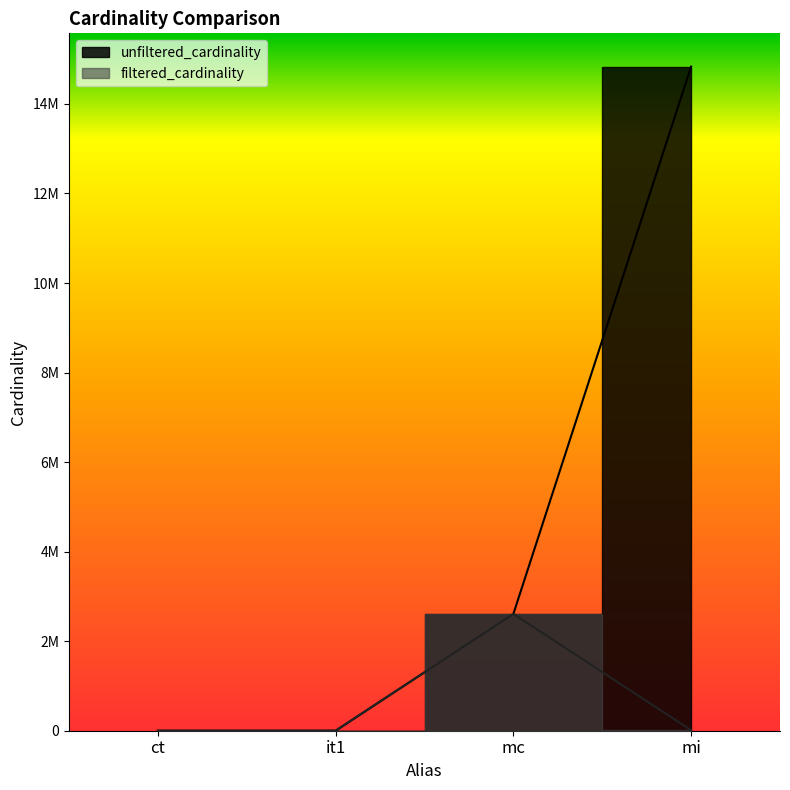

What is the label of the 3rd point from the left?

mc